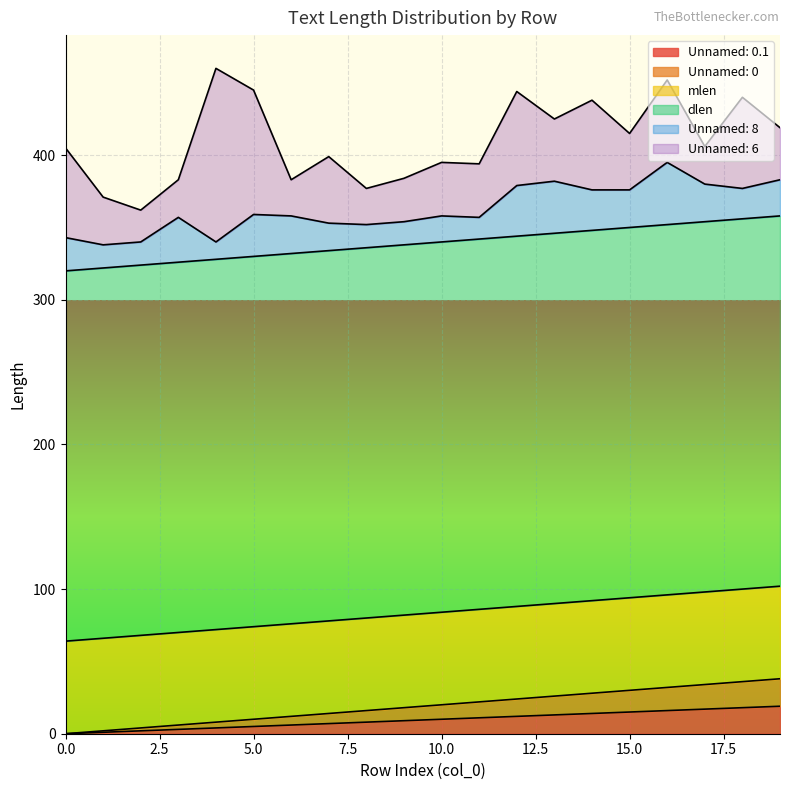

Reading left to right, transcribe all the data shown in this chart.

Unnamed: 0.1: 0	1	2	3	4	5	6	7	8	9	10	11	12	13	14	15	16	17	18	19
Unnamed: 0: 0	1	2	3	4	5	6	7	8	9	10	11	12	13	14	15	16	17	18	19
mlen: 64	64	64	64	64	64	64	64	64	64	64	64	64	64	64	64	64	64	64	64
dlen: 256	256	256	256	256	256	256	256	256	256	256	256	256	256	256	256	256	256	256	256
Unnamed: 8: 23	16	16	31	12	29	26	19	16	16	18	15	35	36	28	26	43	26	21	25
Unnamed: 6: 62	33	22	26	120	86	25	46	25	30	37	37	65	43	62	39	57	26	63	36